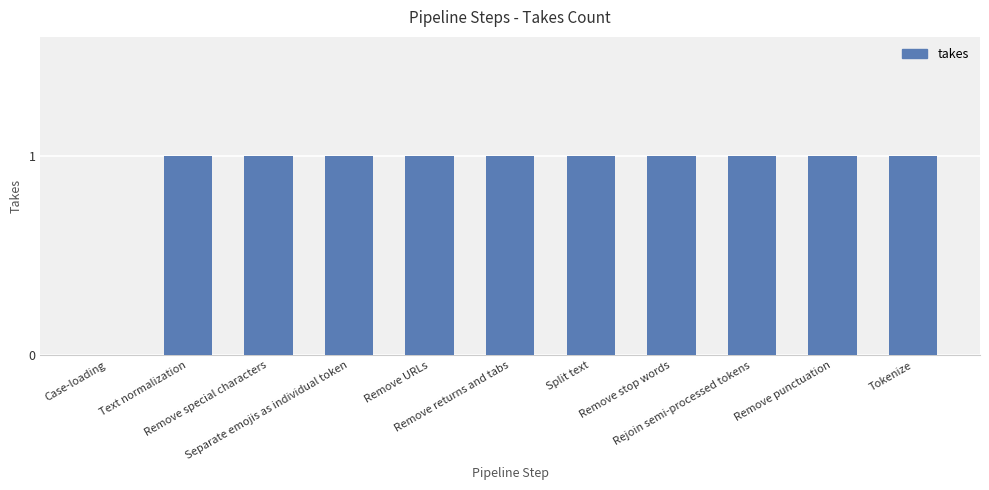

How many values are between 1 and 2?

10